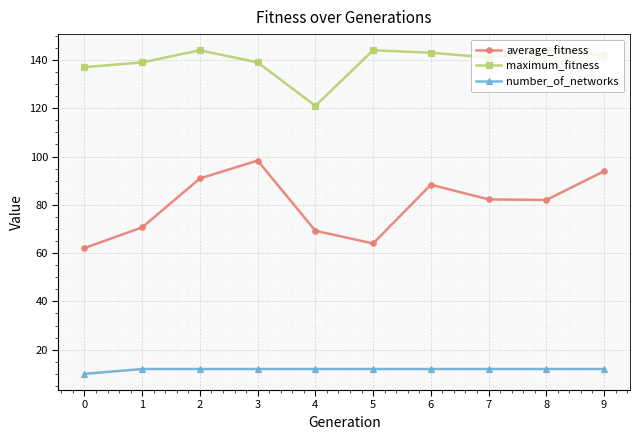

Count the number of categories in the chart.

10